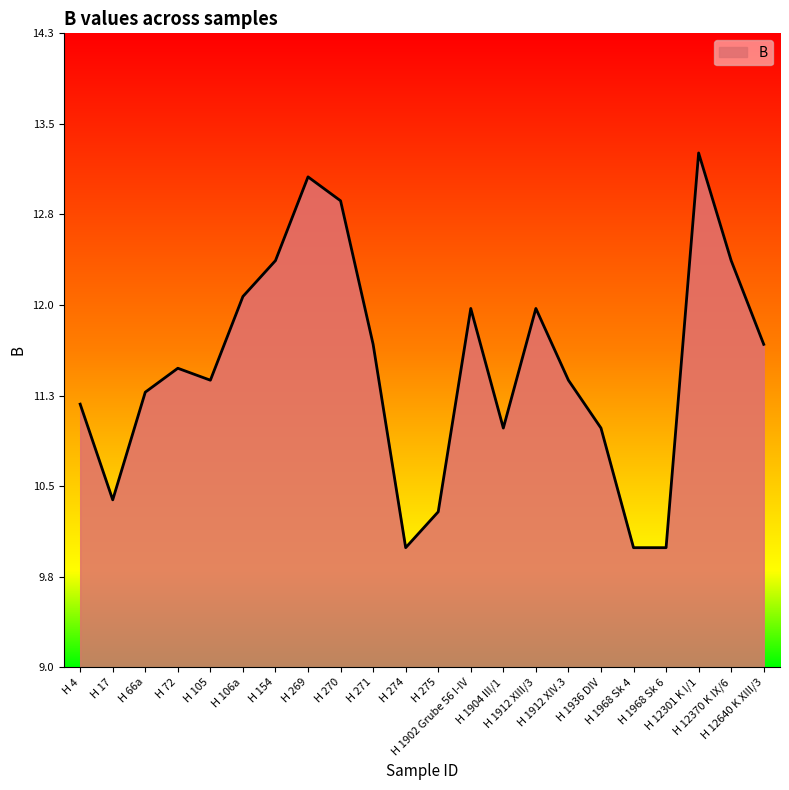

What is the difference between the maximum and minimum values?

3.3